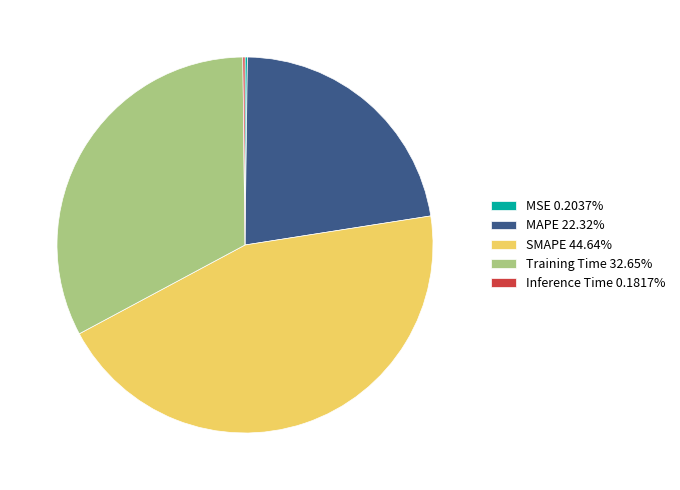

Is Training Time 32.65% the majority of the pie?

No